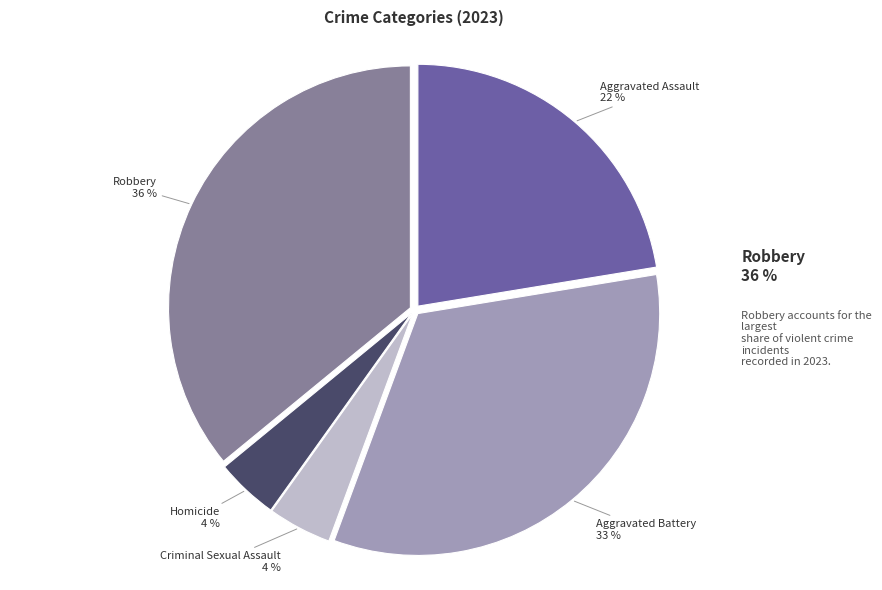

Is there a majority slice in this chart?

No